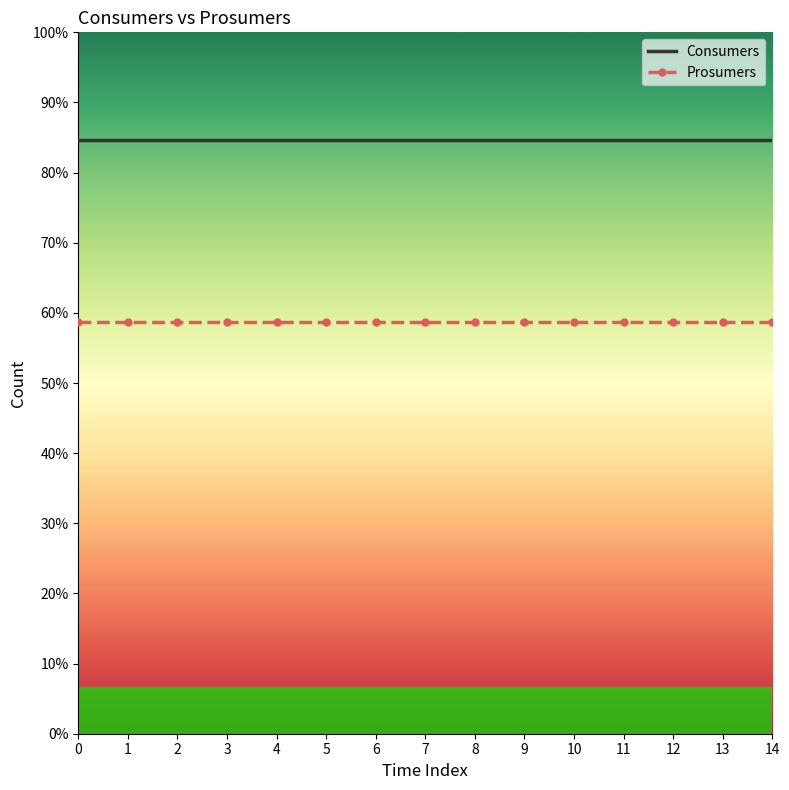

Between 1 and 3, which is larger?

1